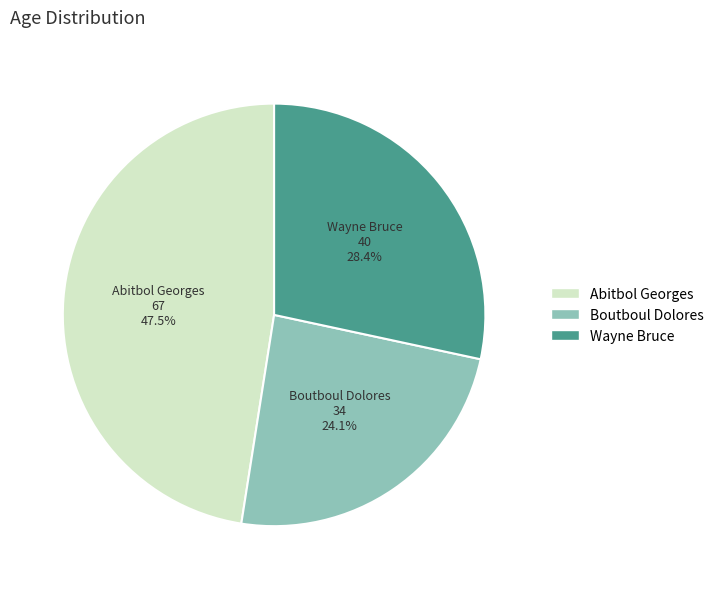

Which category has the smallest portion of the pie?

Boutboul Dolores